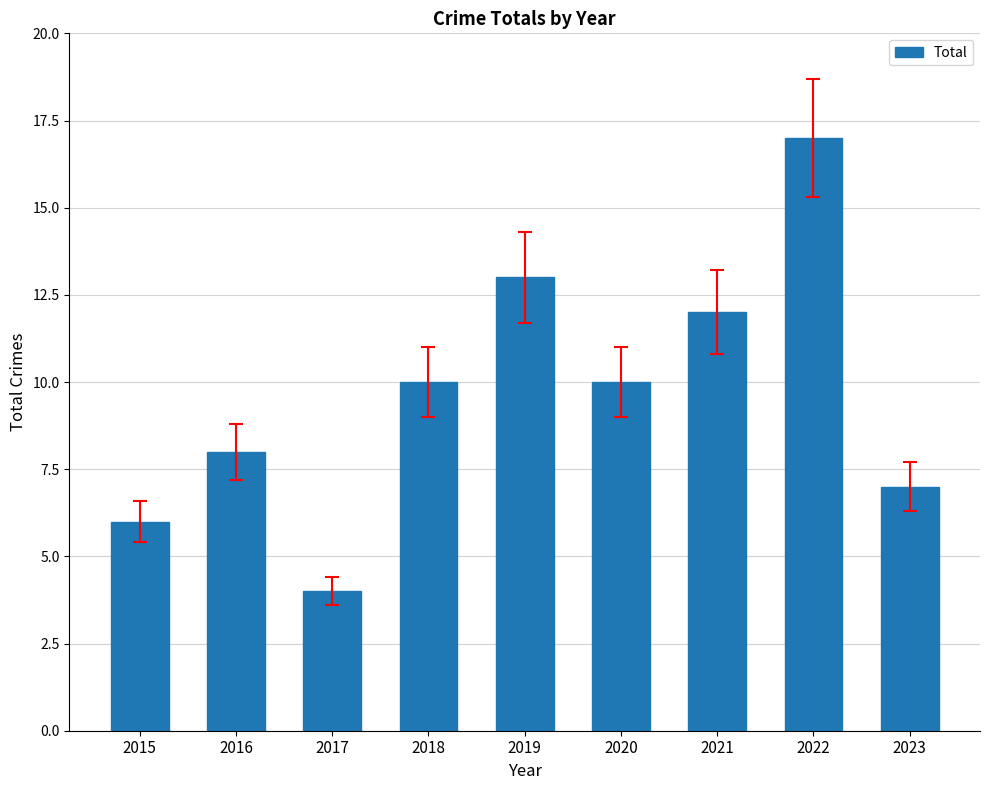

What is the change in value from 2021 to 2022?

+5